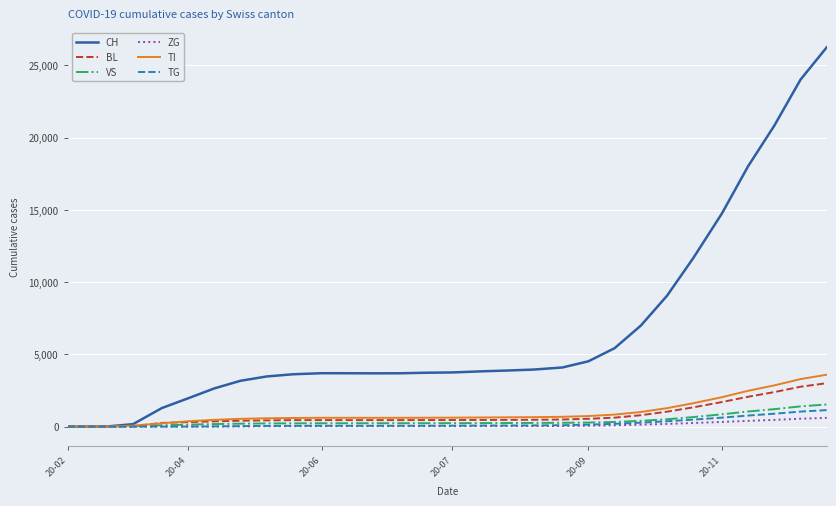

Which series has the largest total across all categories?

CH